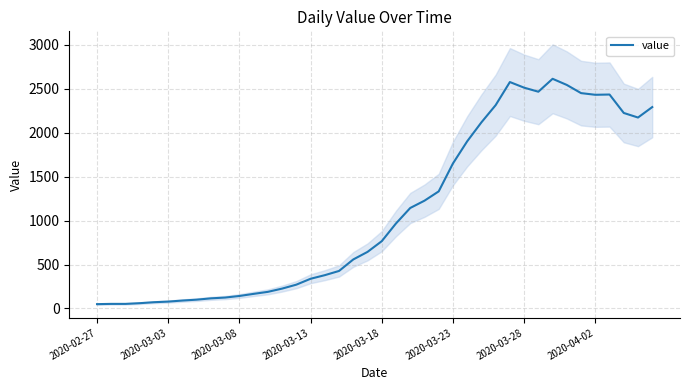

The value of value at 2020-03-28 is 2514. True or false?

True